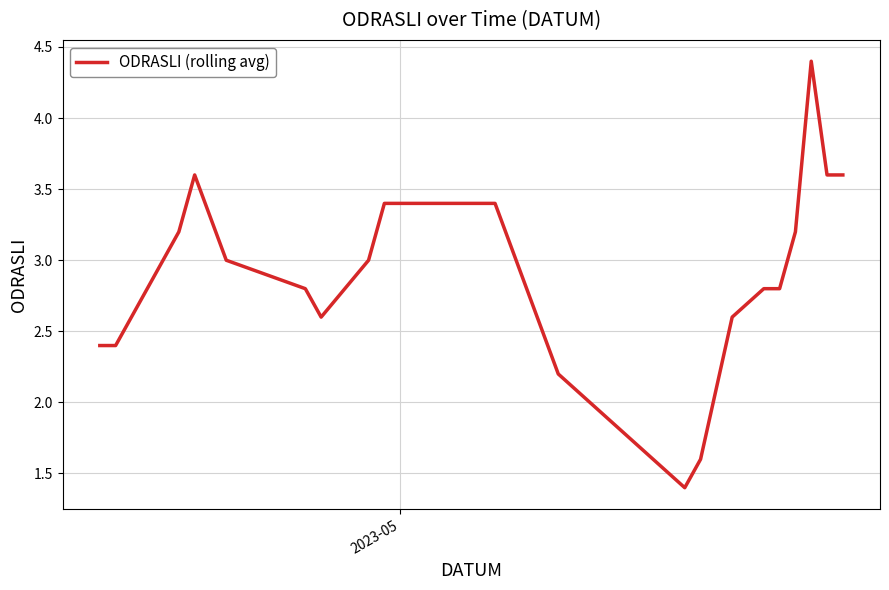

What is the difference between the maximum and minimum values?

3.0